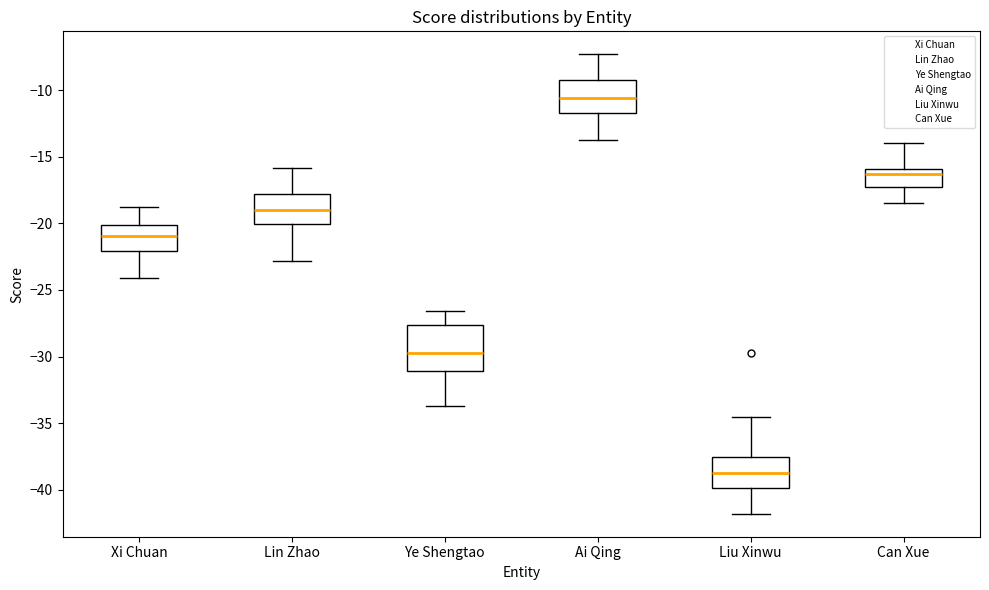

Reading left to right, transcribe this box plot: for each box, give where its median line is, the range the box spans, and where its two whiskers end, as read against the y-axis. The values are not printed on the chart, so give them approximately, as read against the axis.

Xi Chuan: median -21.0, box -22.0 to -20.0, whiskers -24.0 to -19.0
Lin Zhao: median -19.0, box -20.0 to -18.0, whiskers -23.0 to -16.0
Ye Shengtao: median -29.5, box -31.0 to -27.5, whiskers -33.5 to -26.5
Ai Qing: median -10.5, box -11.5 to -9.5, whiskers -14.0 to -7.5
Liu Xinwu: median -39.0, box -40.0 to -37.5, whiskers -42.0 to -34.5
Can Xue: median -16.5, box -17.5 to -16.0, whiskers -18.5 to -14.0